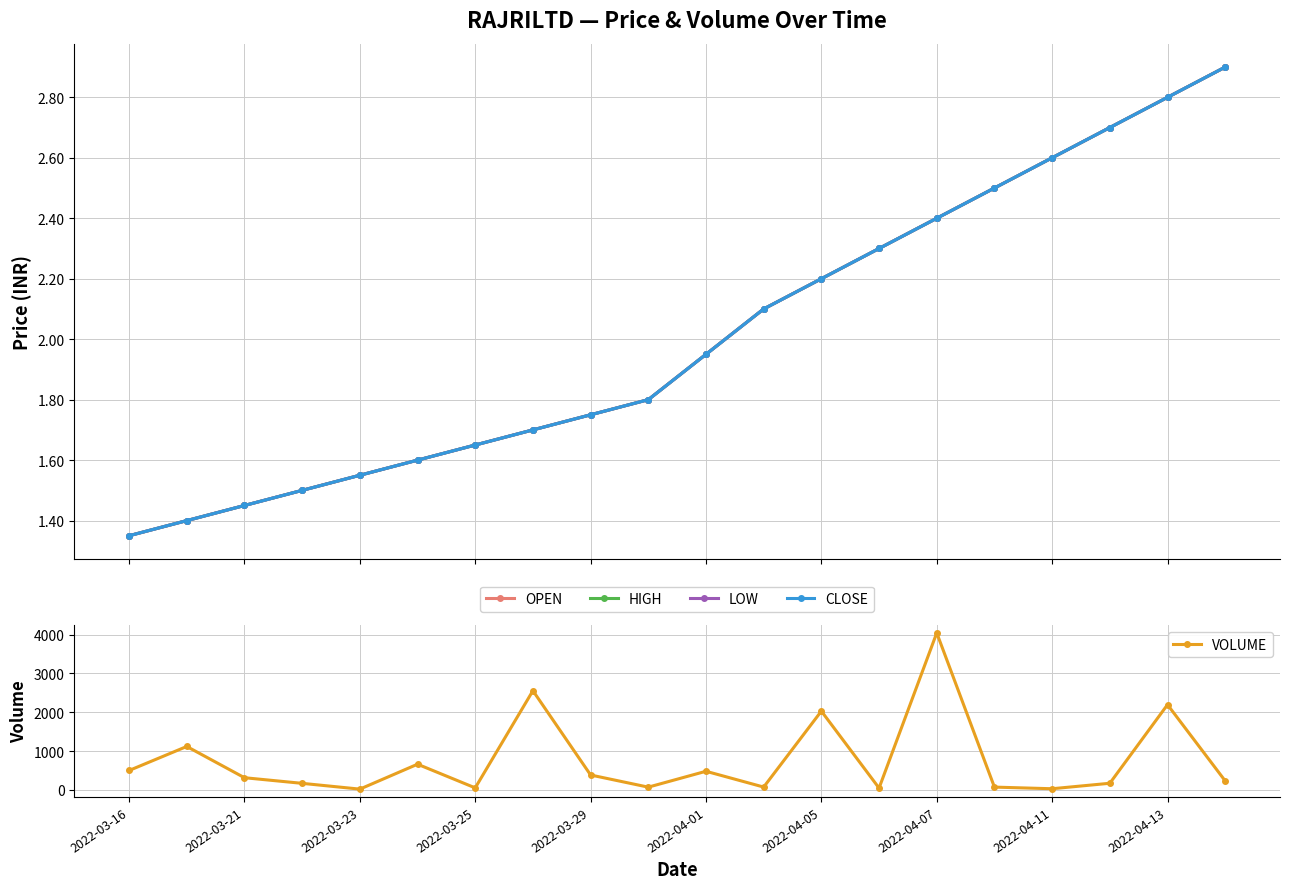

True or false: VOLUME and LOW intersect in this chart.

False